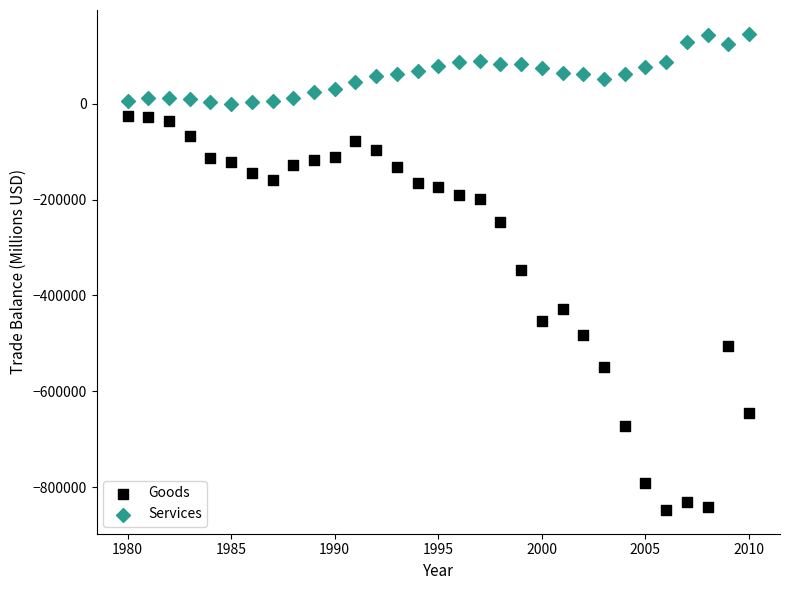

Which series has the largest Y range (max minus min)?

Goods